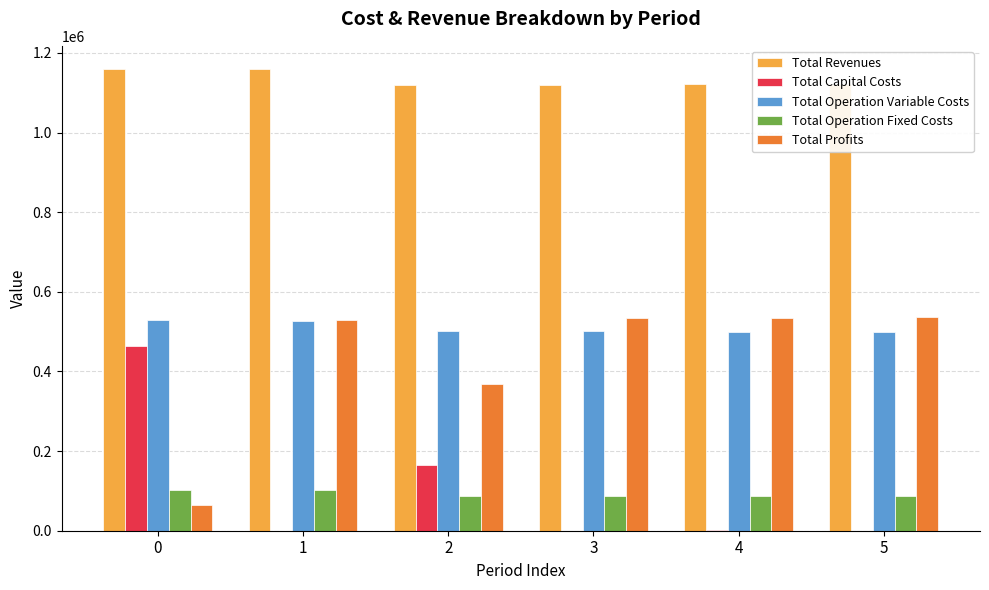

The Total Capital Costs series shows -230384.4 at 5. True or false?

False